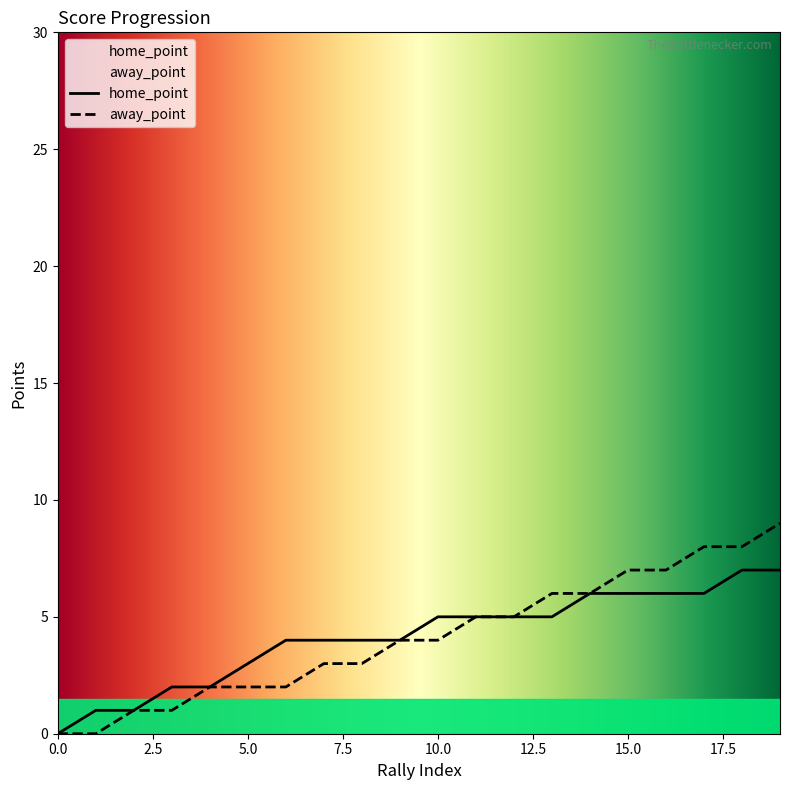

What is the sum of the home_point values at 8 and 18?

11